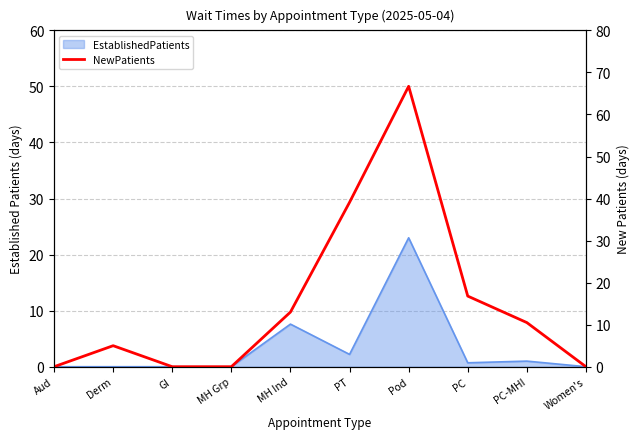

True or false: the data has more than 0 interior local peaks.

True